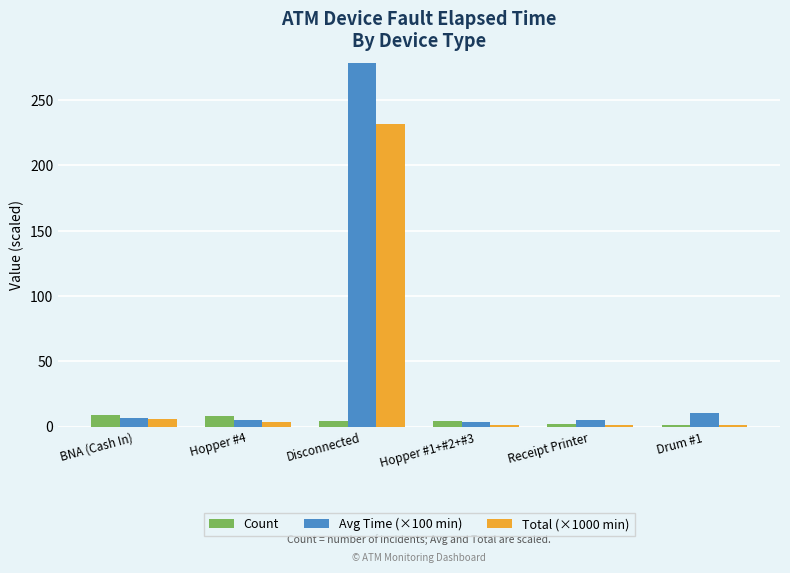

The Count series shows 4.0 at Hopper #1+#2+#3. True or false?

True